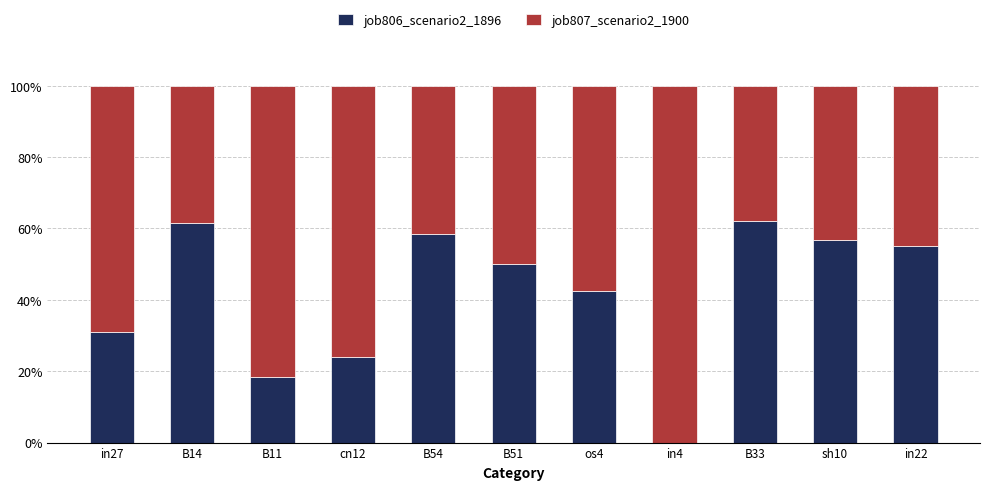

Reading right to left, transcribe the values for job806_scenario2_1896.

in22=55.1	sh10=56.8	B33=62.0	in4=0.0	os4=42.4	B51=50.0	B54=58.3	cn12=23.9	B11=18.3	B14=61.4	in27=31.0